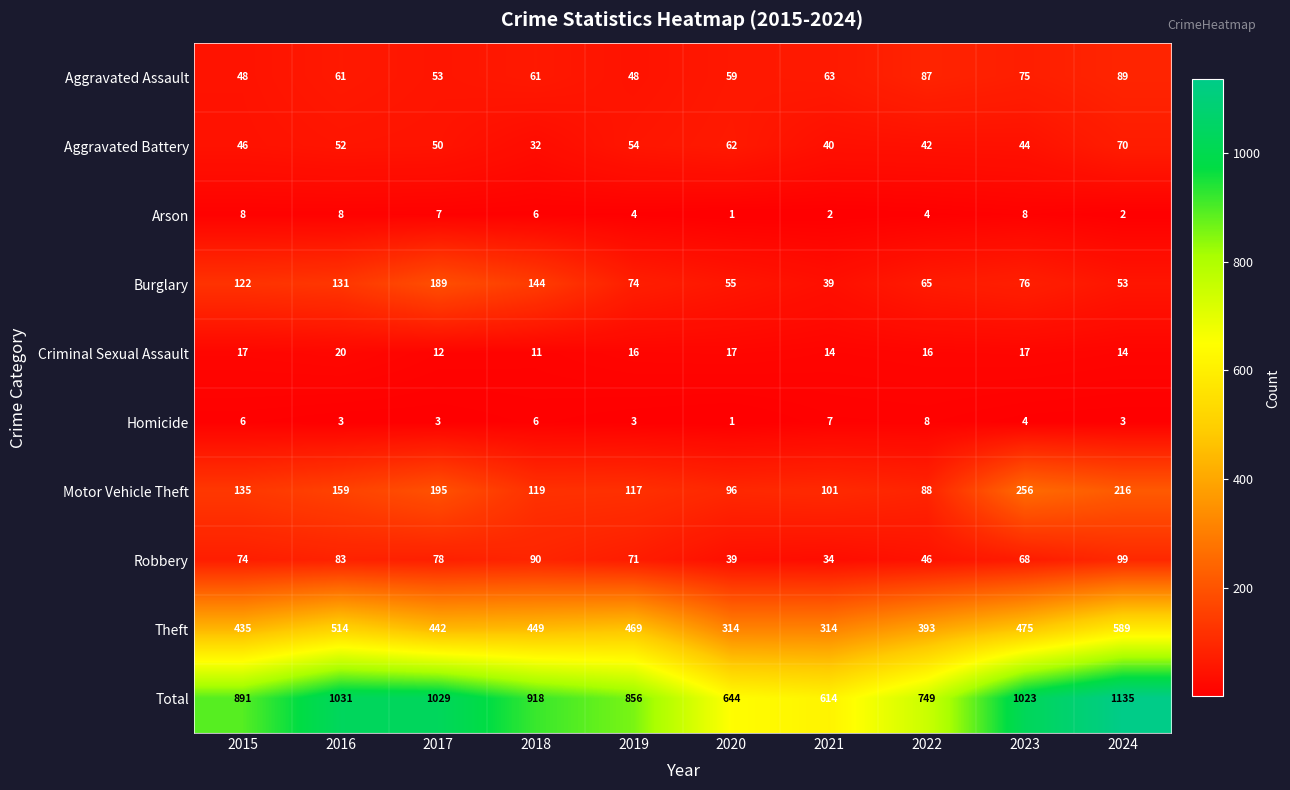

What is the difference between the highest and lowest values at 2024?

1133